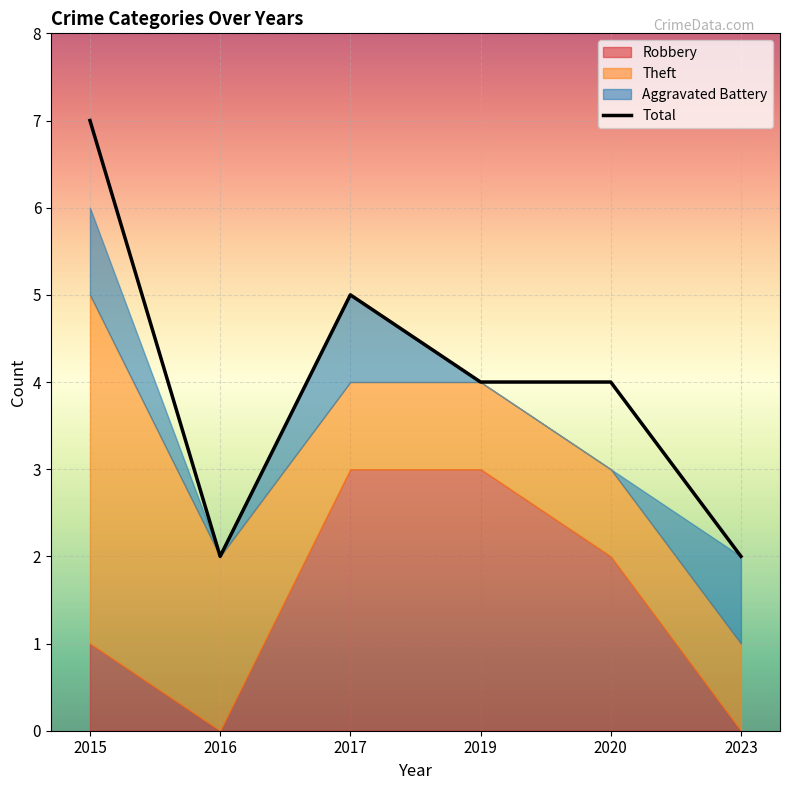

What is the sum of the Theft values at 2015 and 2017?

5